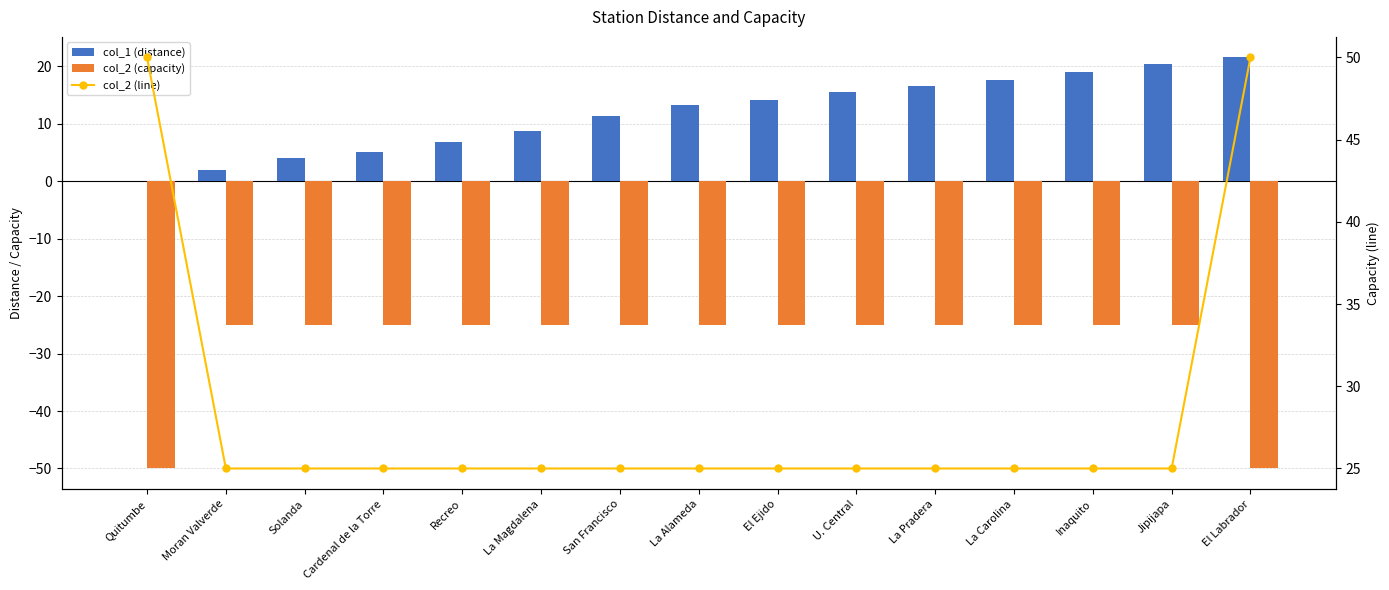

The col_2 (line) series shows 50.0 at Quitumbe. True or false?

True